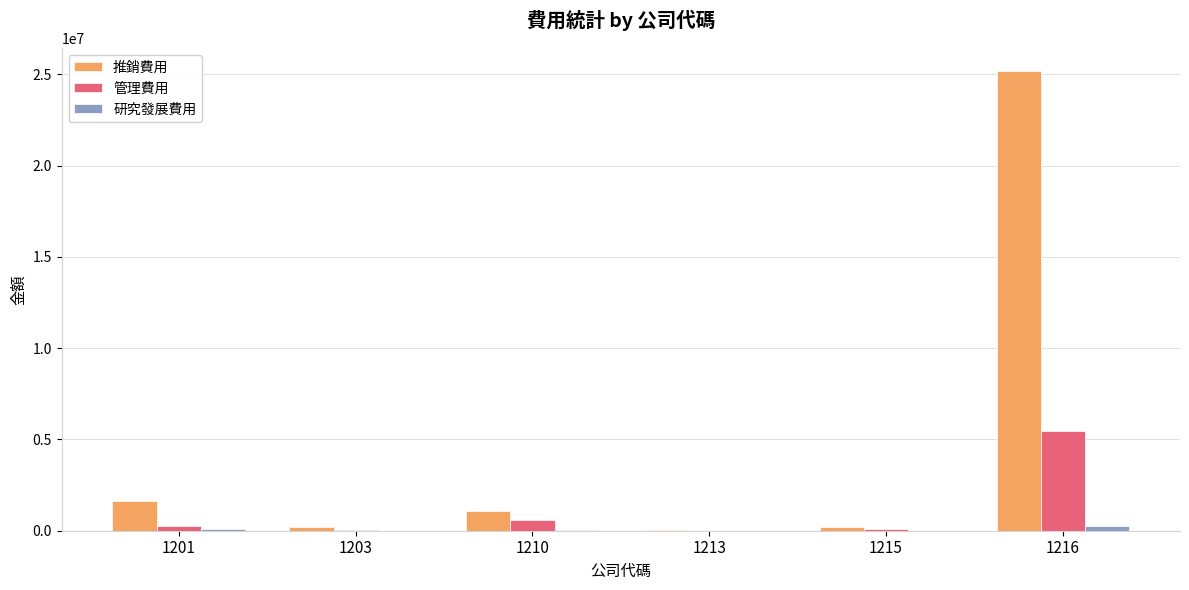

Which series has the widest spread of values?

推銷費用